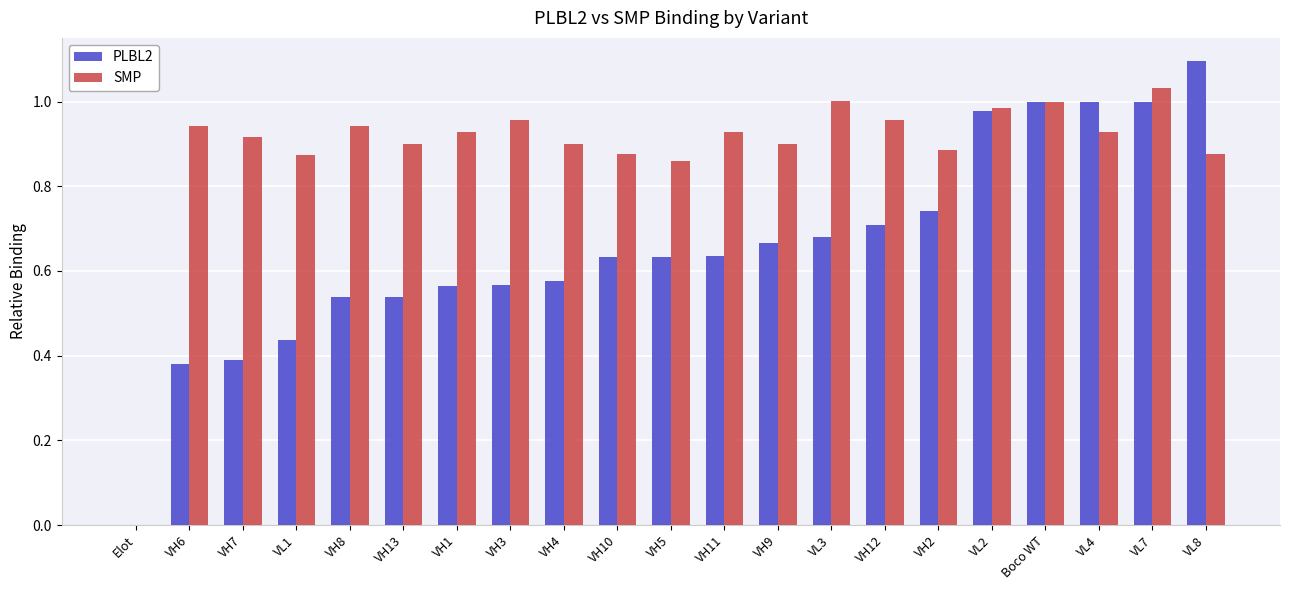

Which series has the widest spread of values?

PLBL2